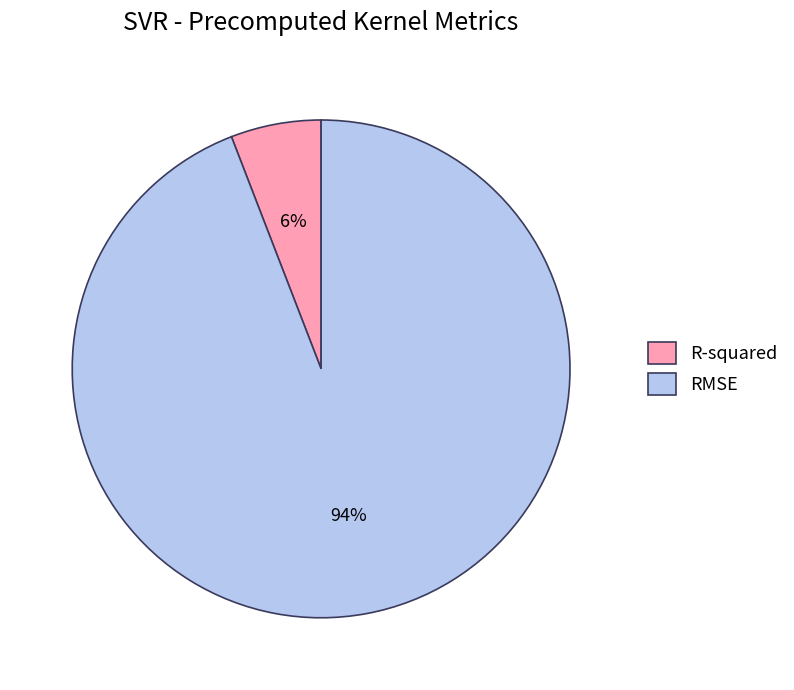

To the nearest percent, what percentage of the pie is RMSE?

94%